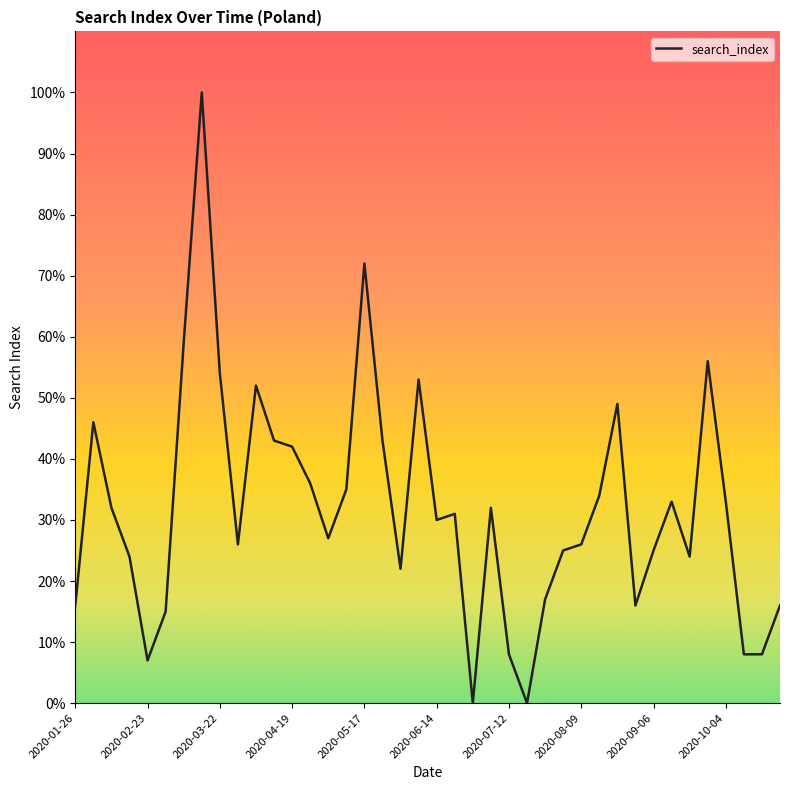

How many lines are shown in the chart?

1